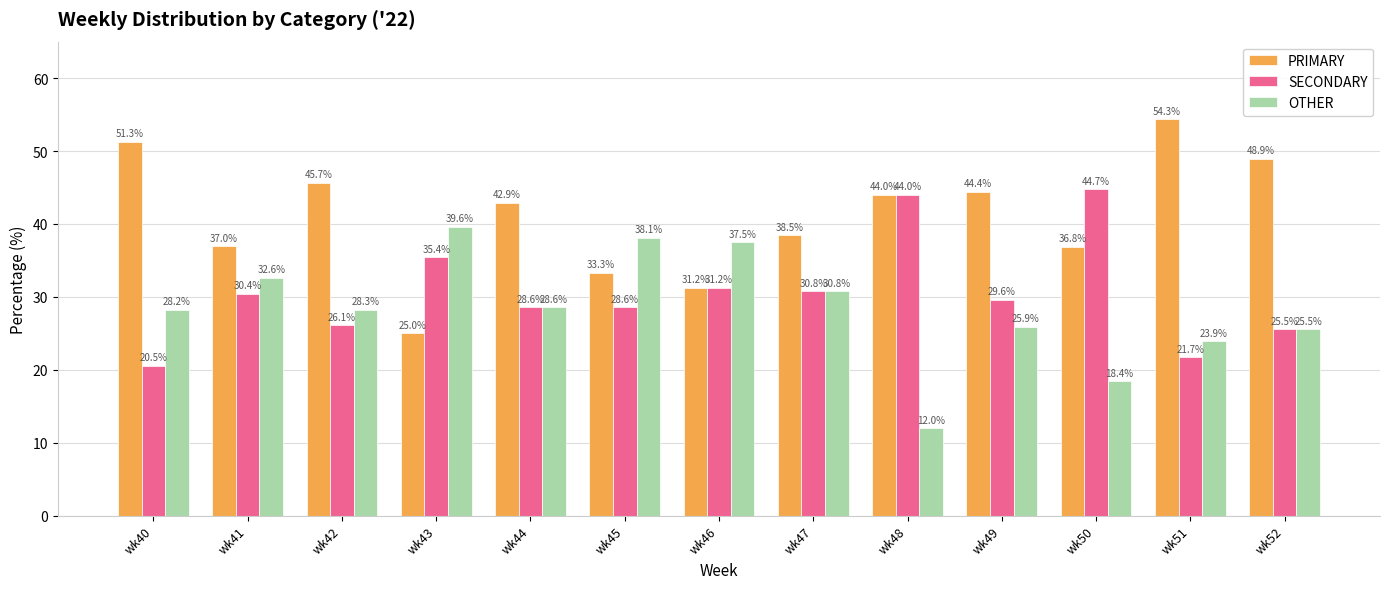

How many data points in OTHER are above 28?

8